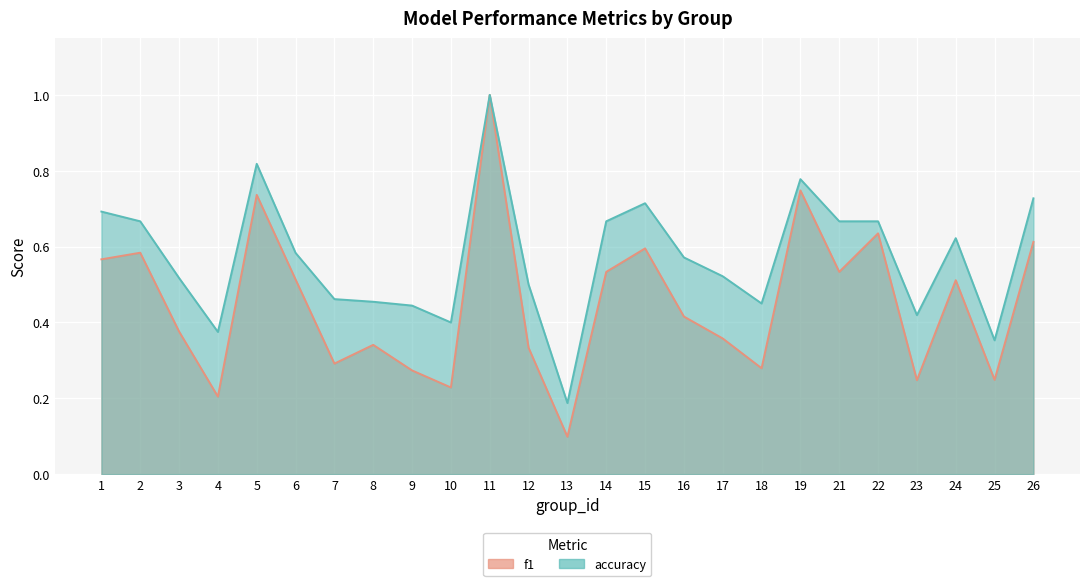

Which category has the lowest value in the f1 series?

13